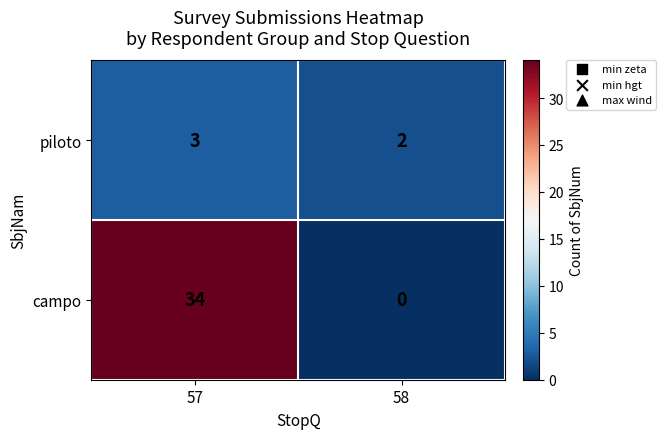

What is the sum of the piloto values at 58 and 57?

5